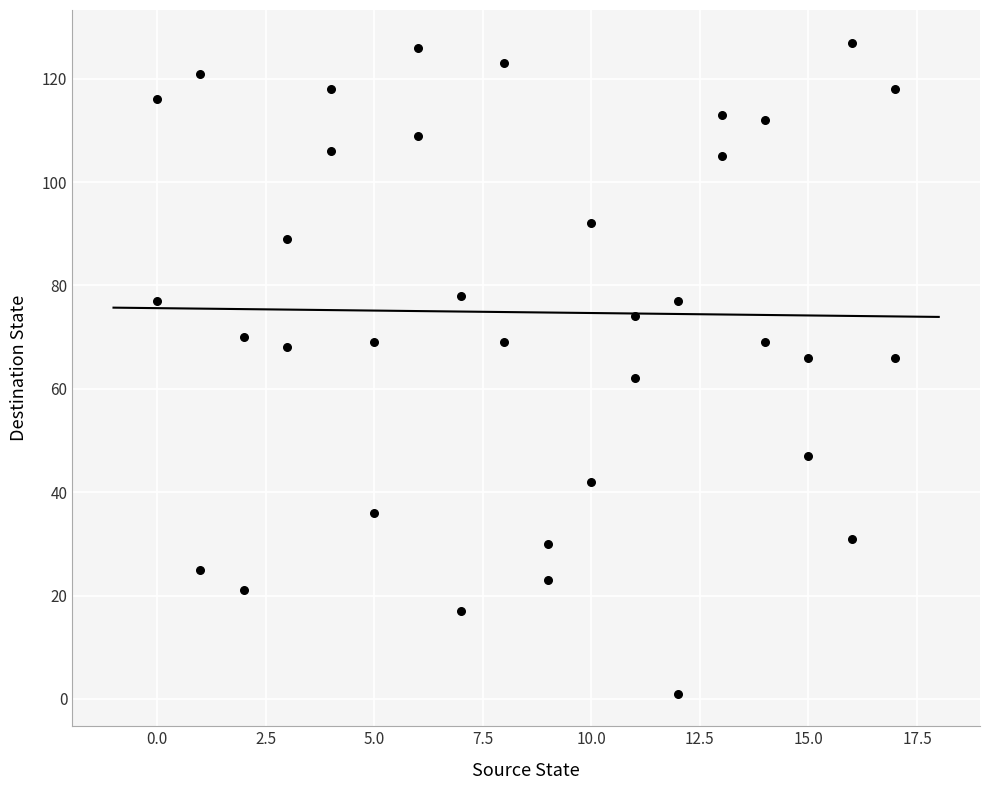

What is the range of X values (max minus min)?

17